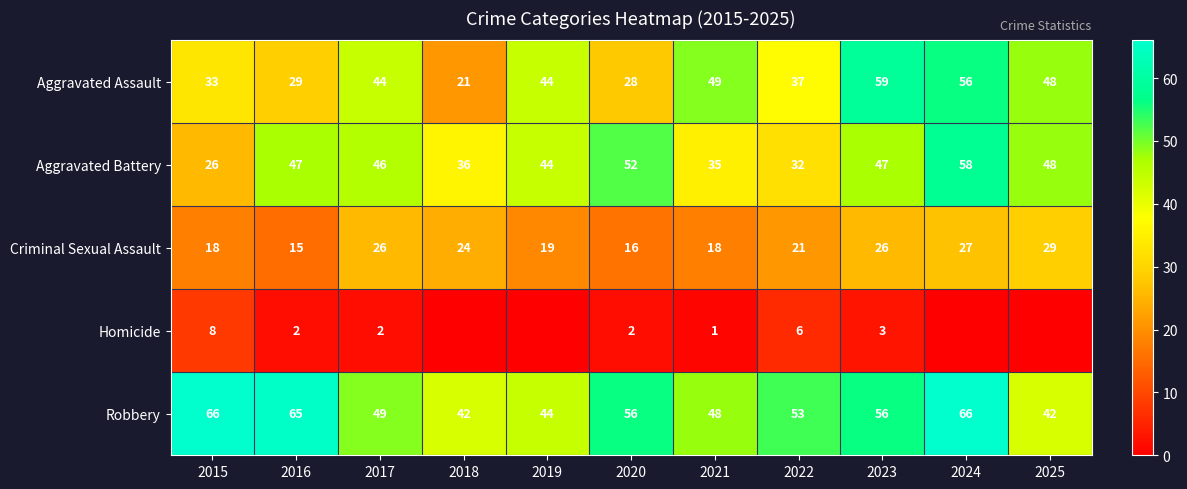

How many data points in Aggravated Assault are less than 44?

5